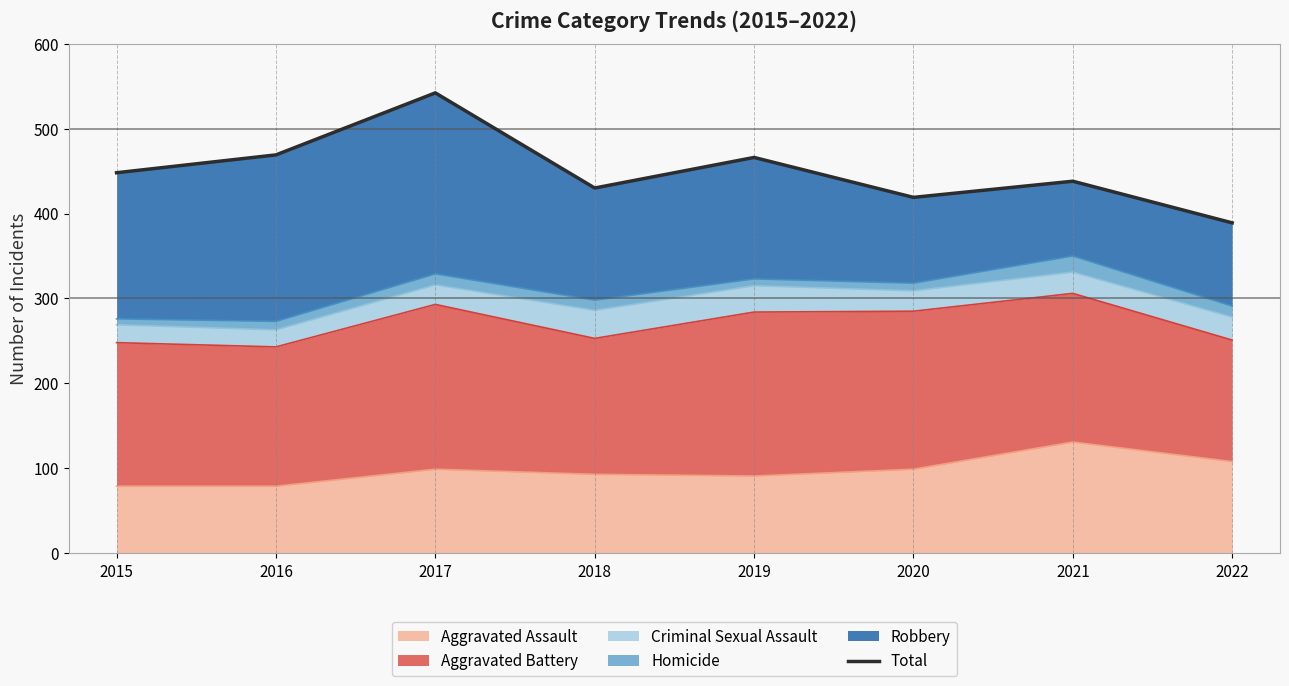

Read the value at 2020, to the nearest 10.

420